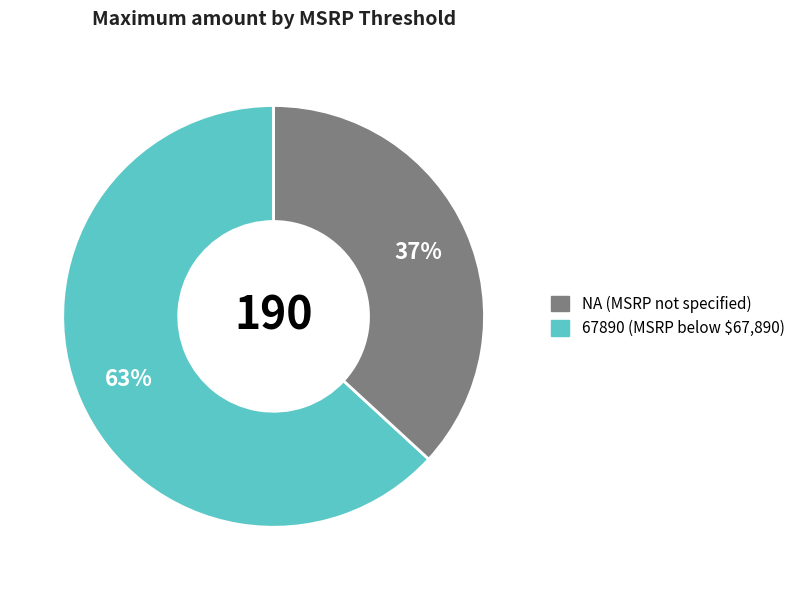

Is there a majority slice in this chart?

Yes